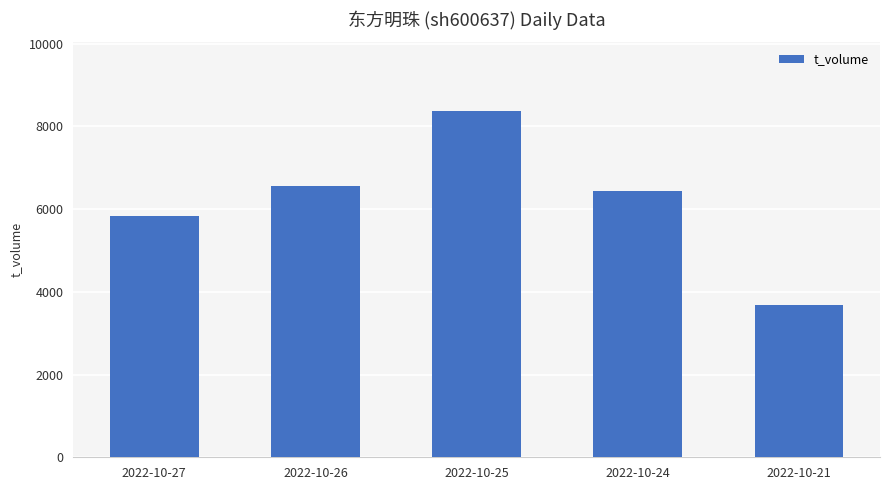

At which label is the value closest to 6021?

2022-10-27